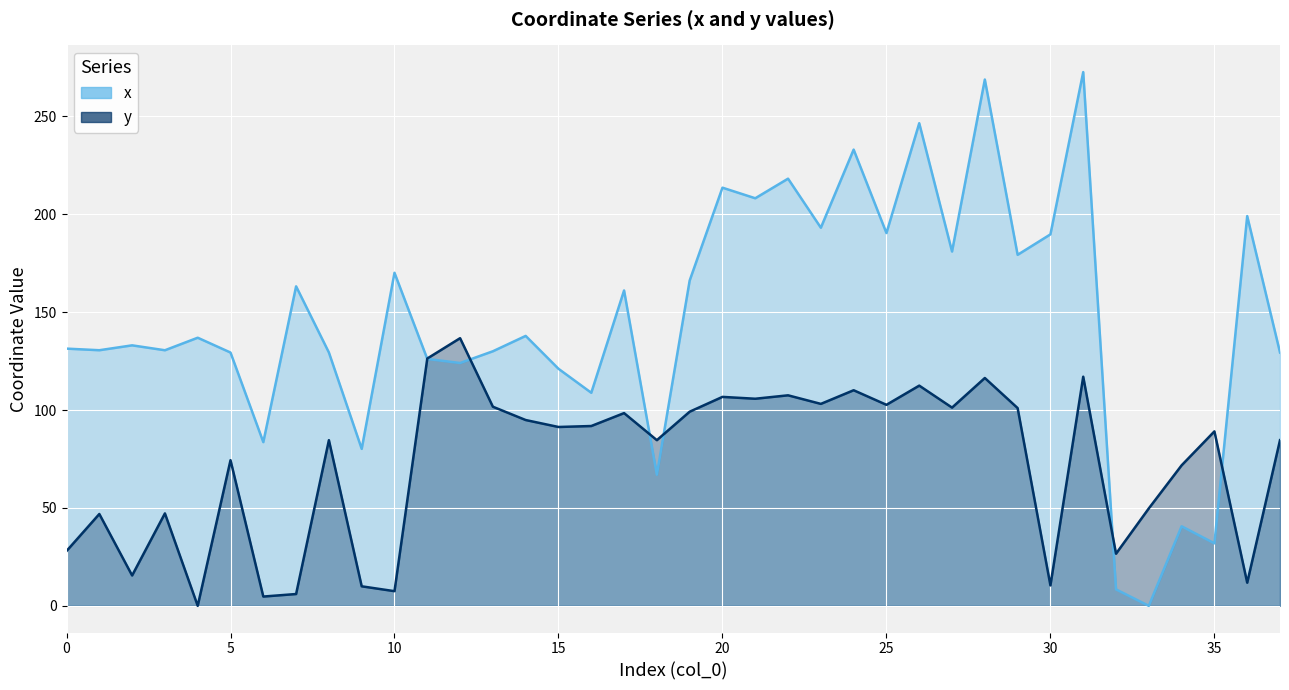

Is it true that y equals 4.4 at 10?

False